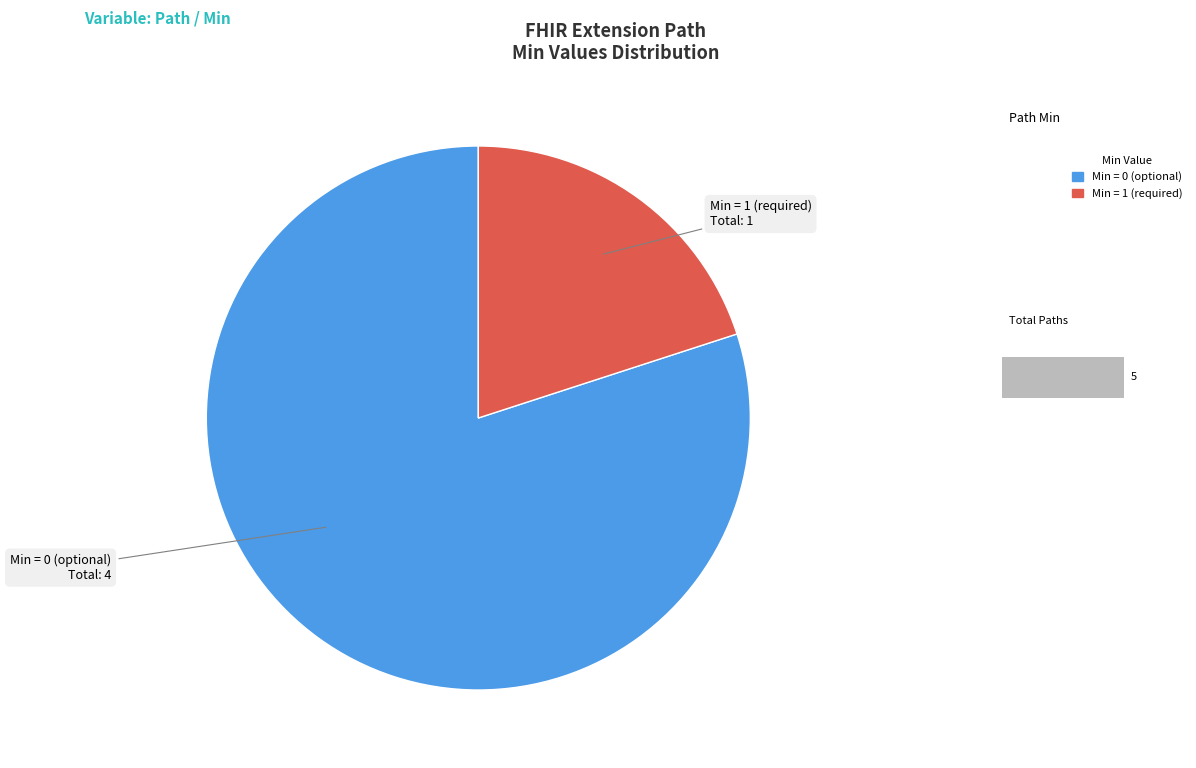

Is there a majority slice in this chart?

Yes